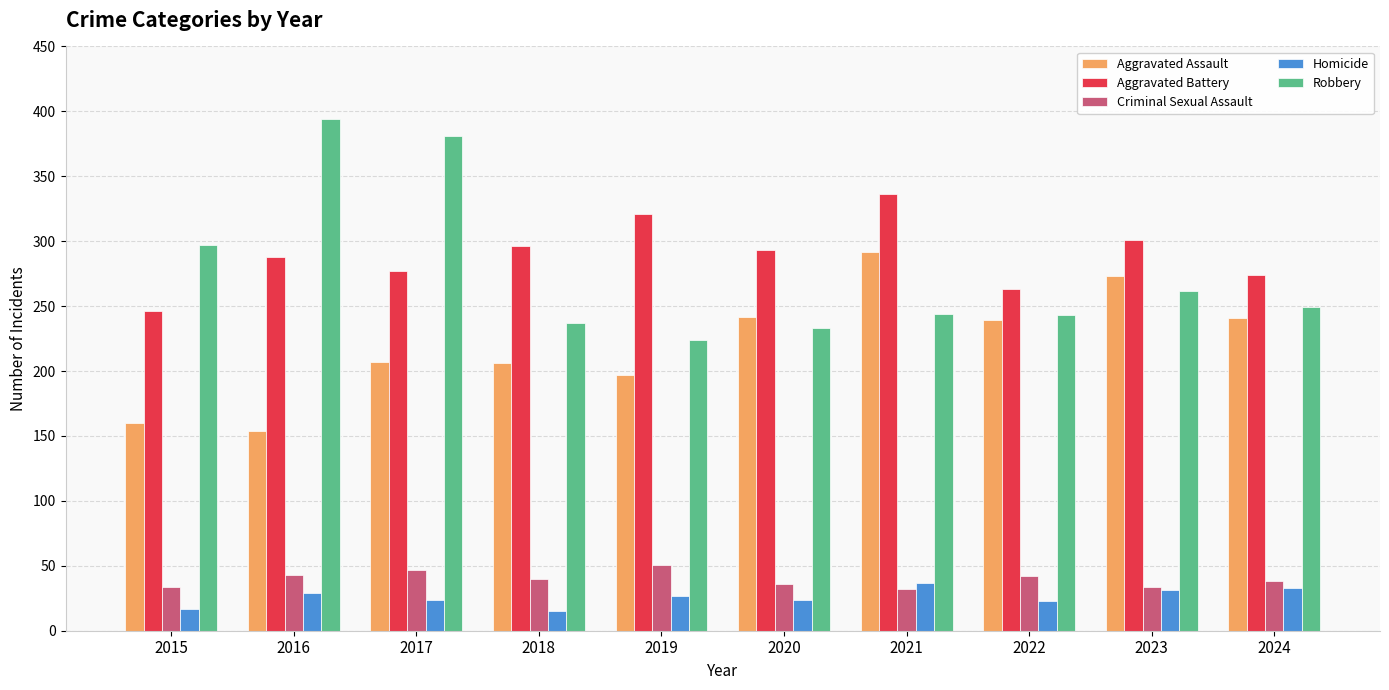

How many data points in Criminal Sexual Assault are less than 40?

5